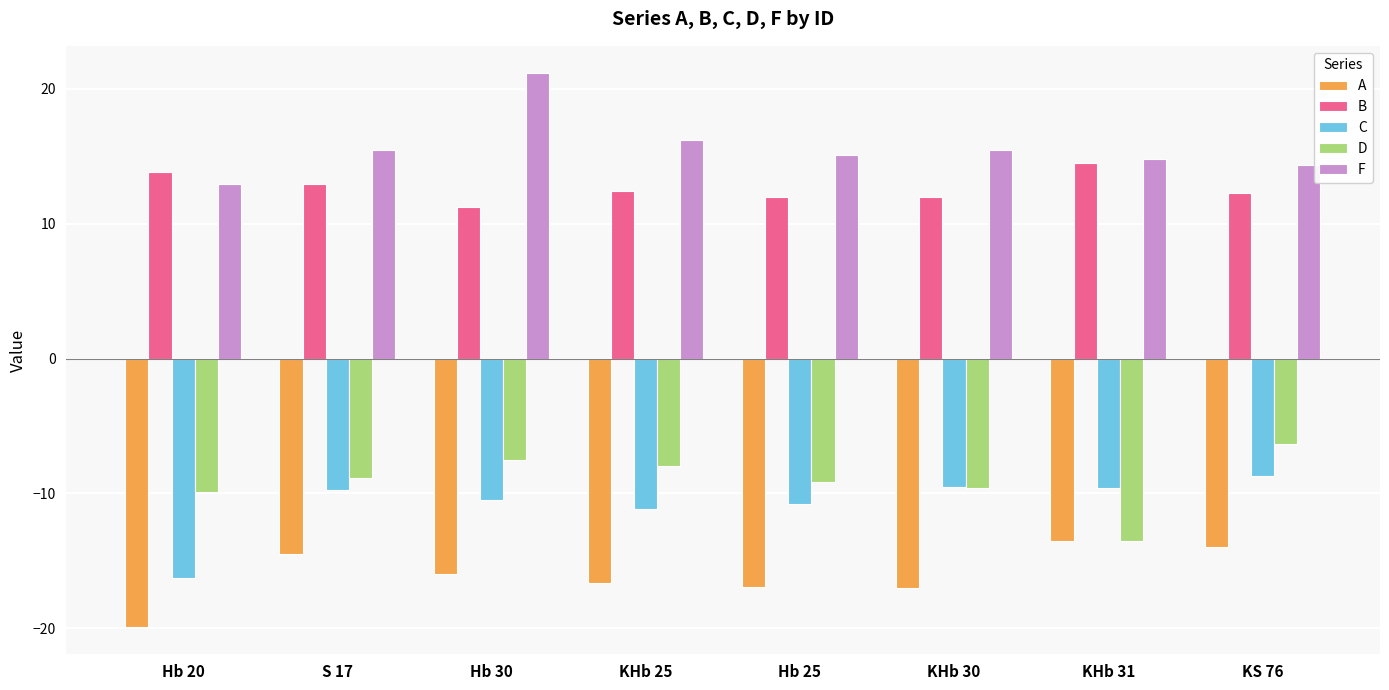

At which label does C first exceed -9?

KS 76